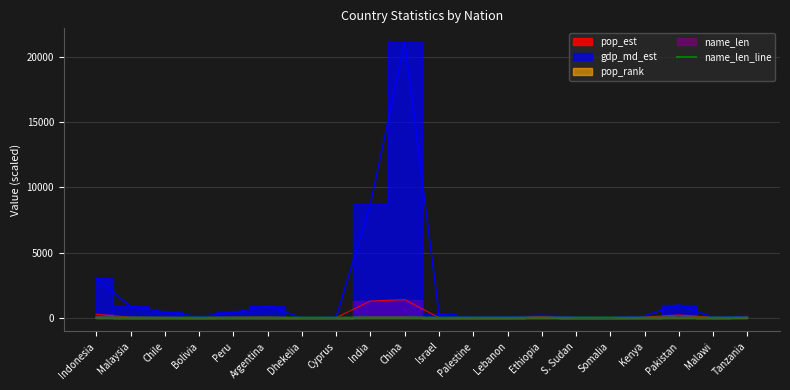

What is the ratio of the value at S. Sudan to the value at Peru?

2.0